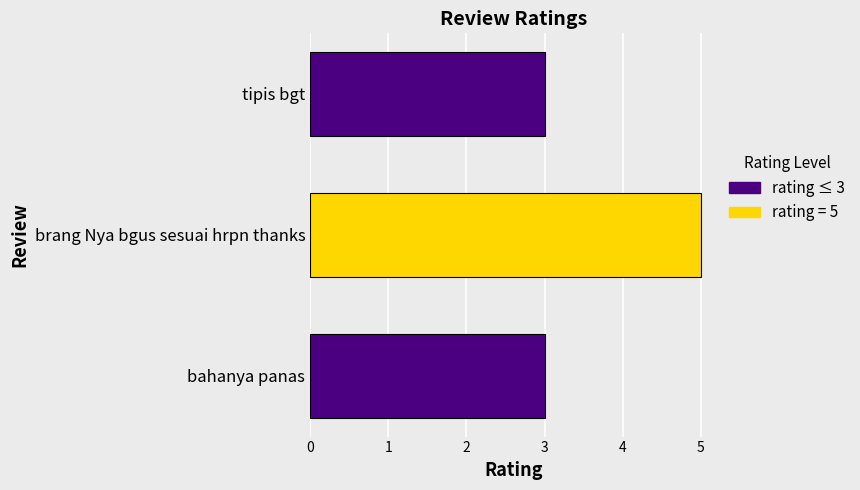

Which has a higher value, brang Nya bgus sesuai hrpn thanks or tipis bgt?

brang Nya bgus sesuai hrpn thanks